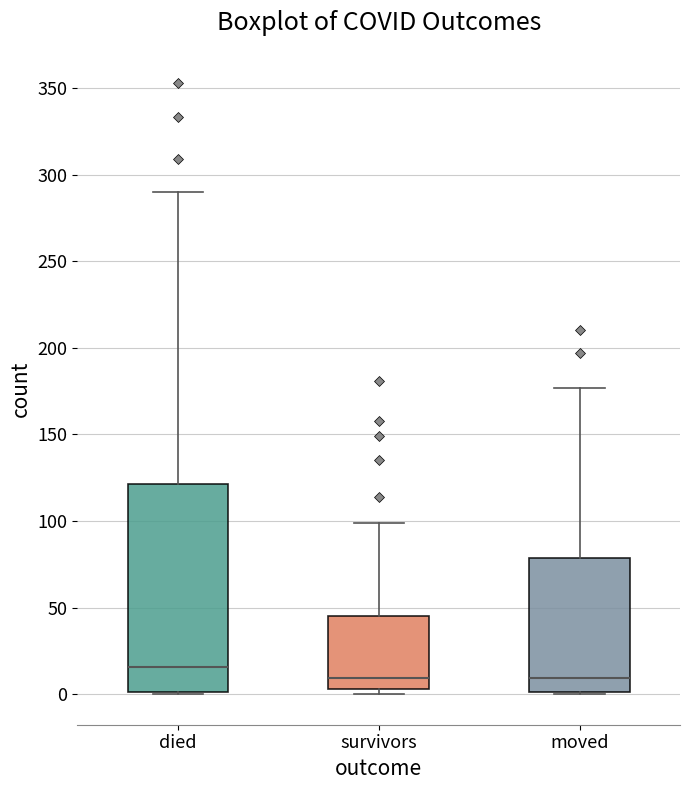

Where is the lower edge of the box for survivors on the y-axis? The values are not printed on the chart, so give them approximately, as read against the axis.

5